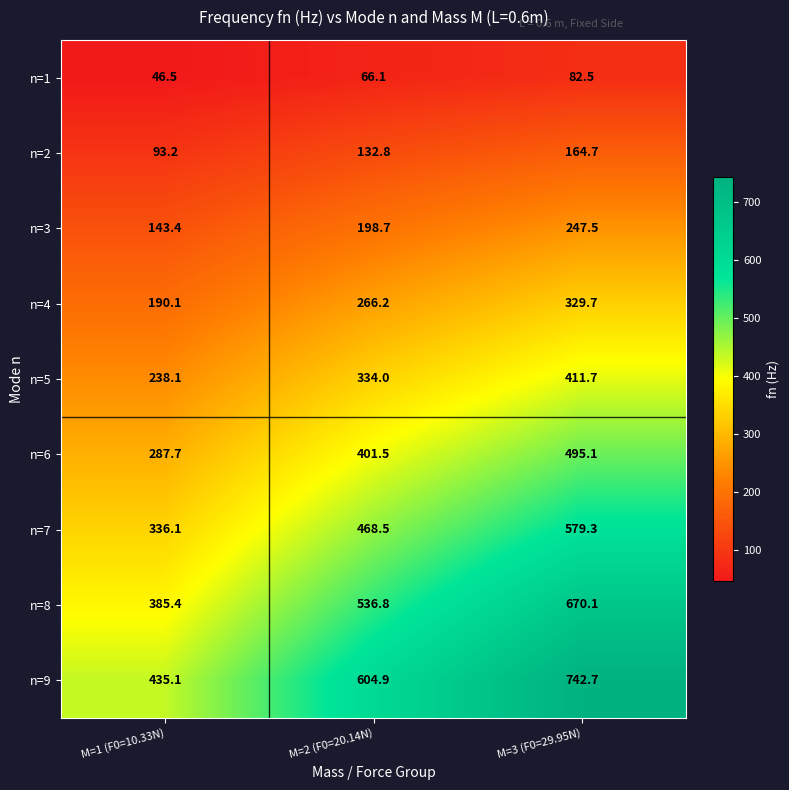

Rank the series by their maximum value, from highest to lowest.

n=9, n=8, n=7, n=6, n=5, n=4, n=3, n=2, n=1